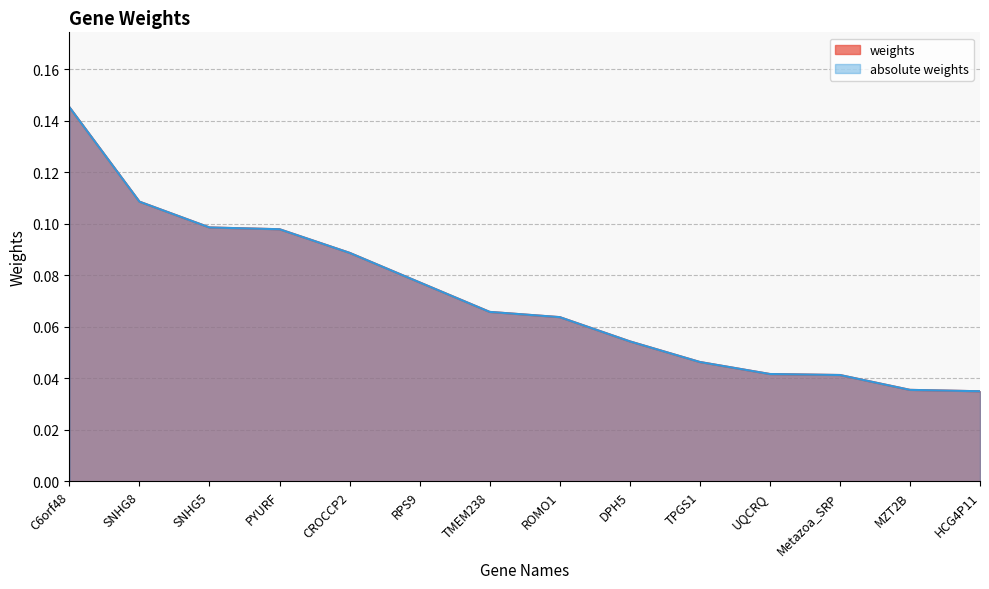

List the labels in order of absolute weights value, smallest first.

HCG4P11, MZT2B, Metazoa_SRP, UQCRQ, TPGS1, DPH5, ROMO1, TMEM238, RPS9, CROCCP2, PYURF, SNHG5, SNHG8, C6orf48